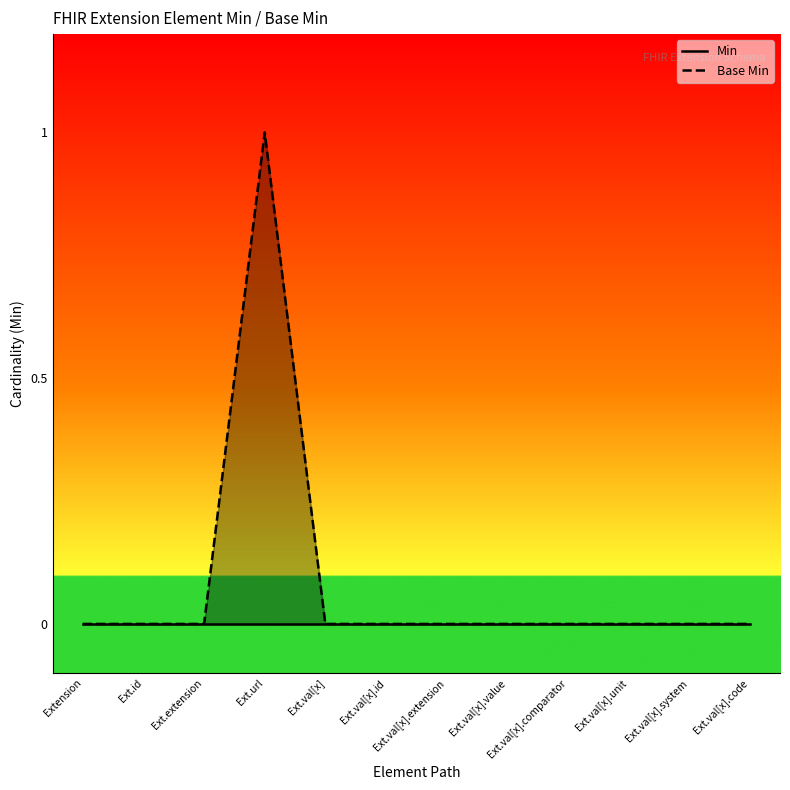

At which category does Base Min reach its first local peak?

Ext.url